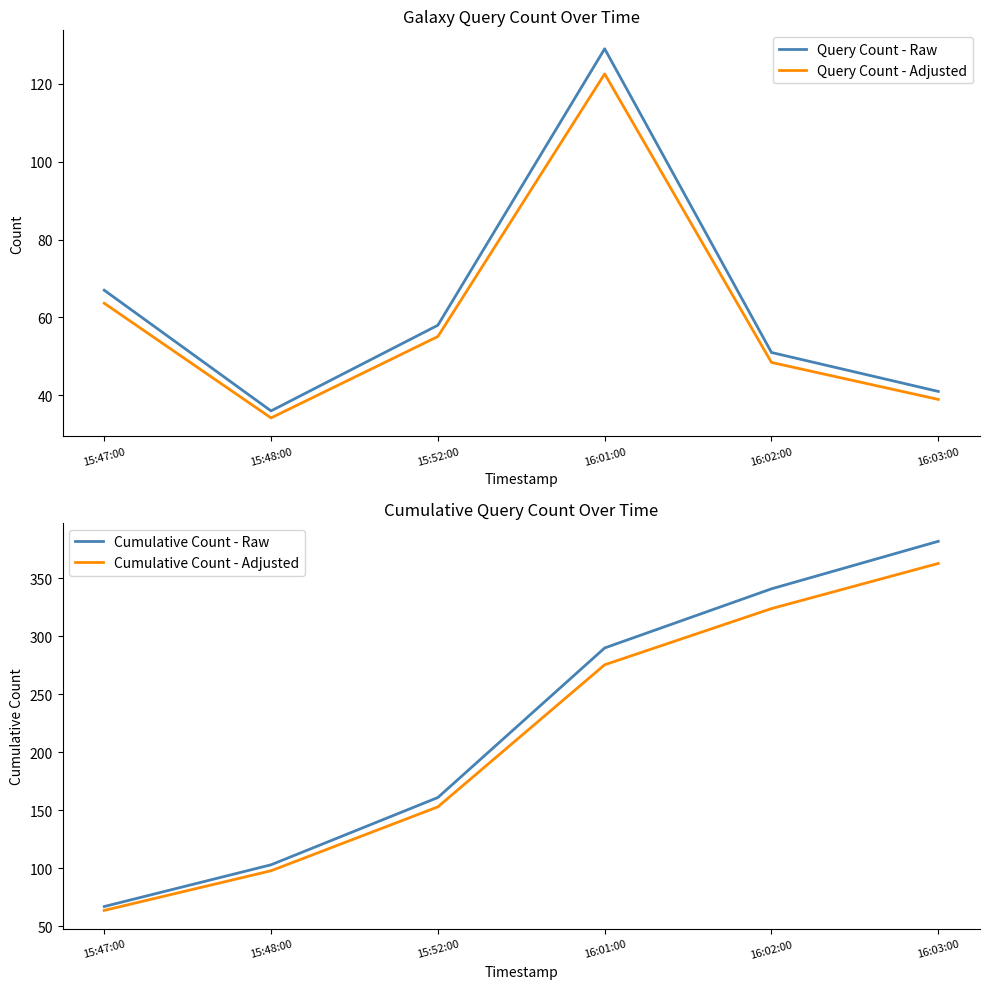

What is the label of the 5th point from the right?

15:48:00